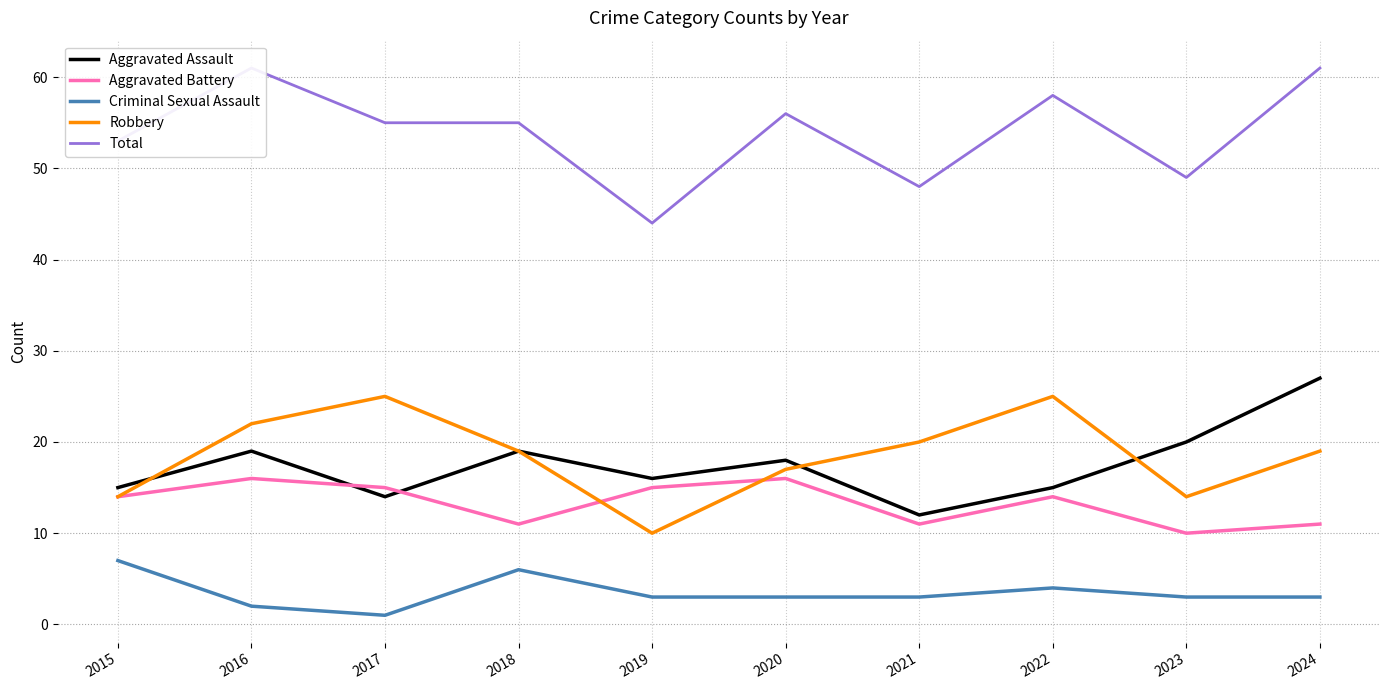

True or false: Aggravated Assault and Criminal Sexual Assault cross at least once.

False